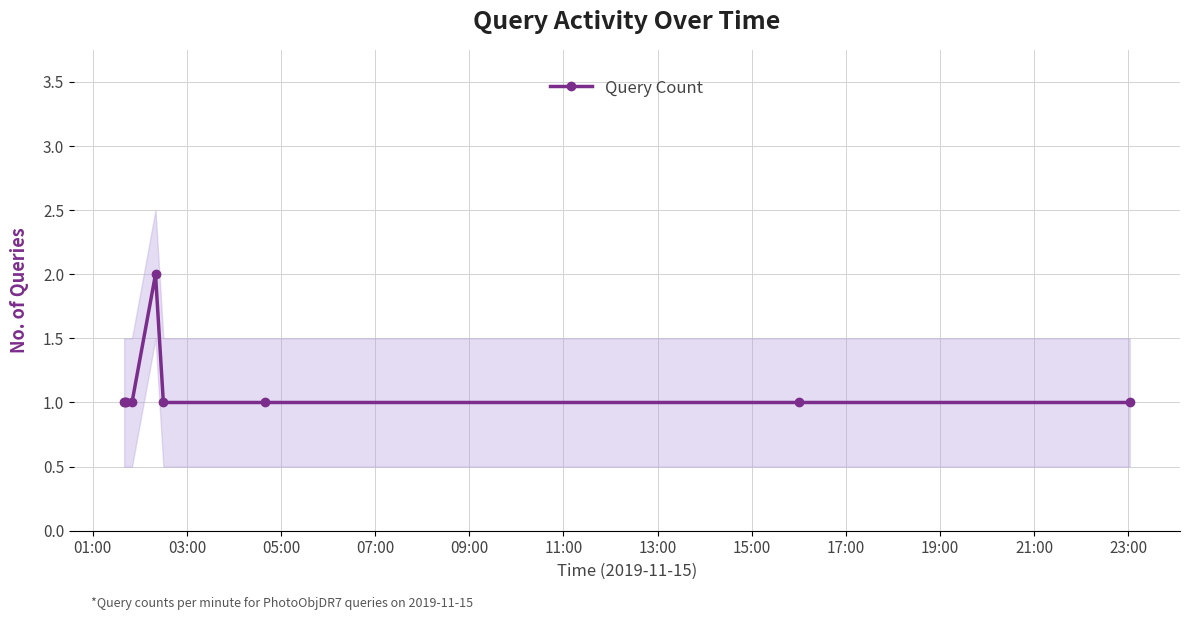

Approximately how many times larger is the value at 17:00 compared to 05:00?

1.0